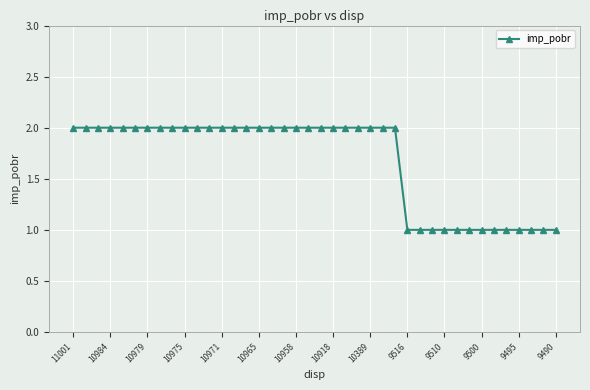

What is the difference between the maximum and second lowest values?

1